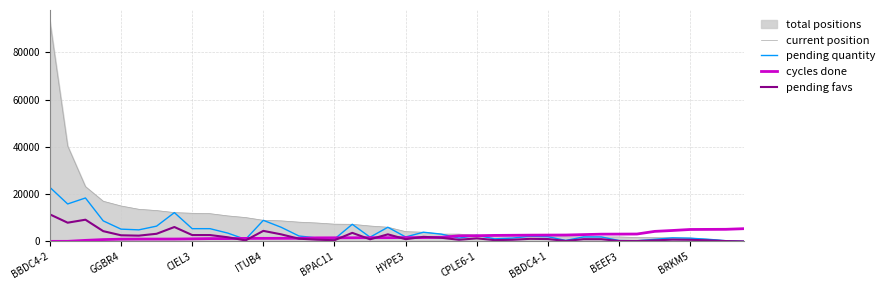

At which label does cycles done first exceed 1619?

HYPE3